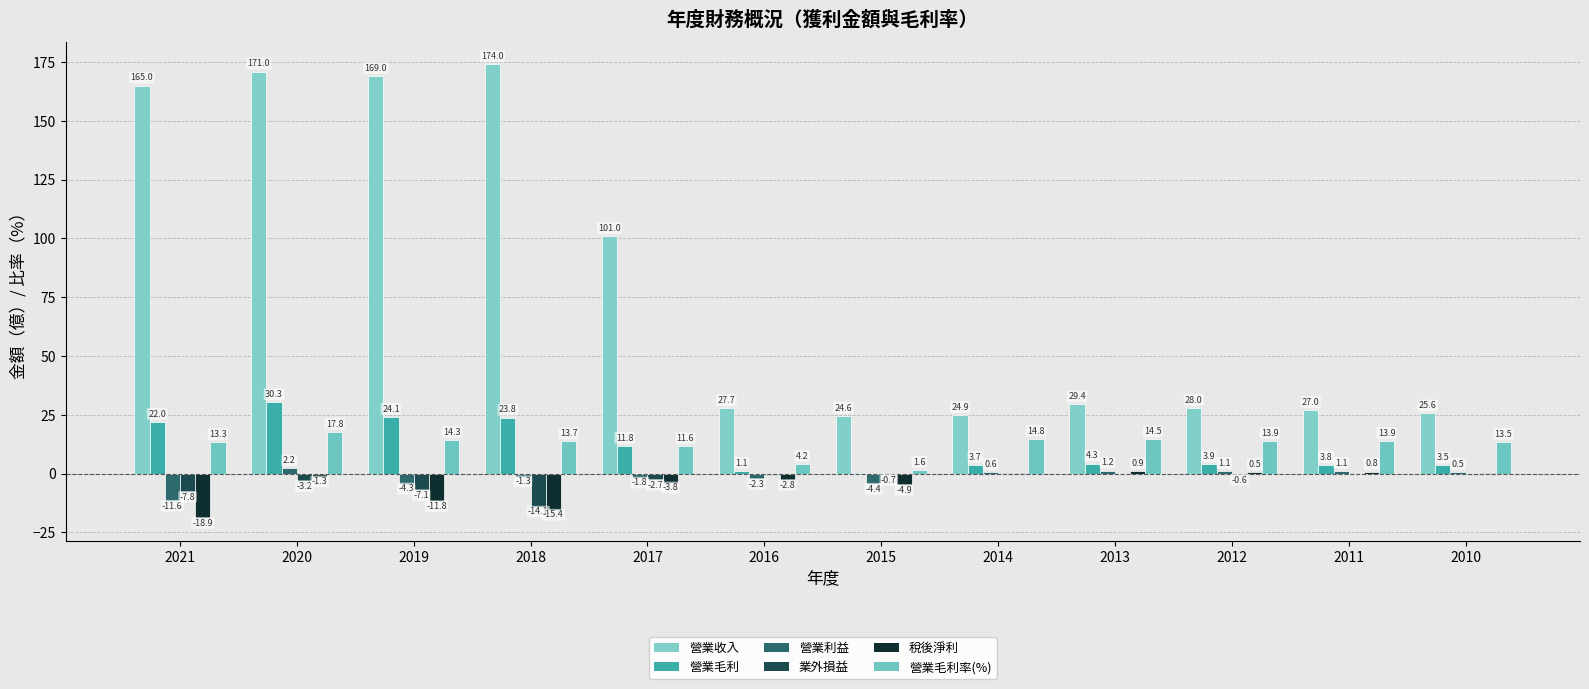

Which series has the largest range (max minus min)?

營業收入